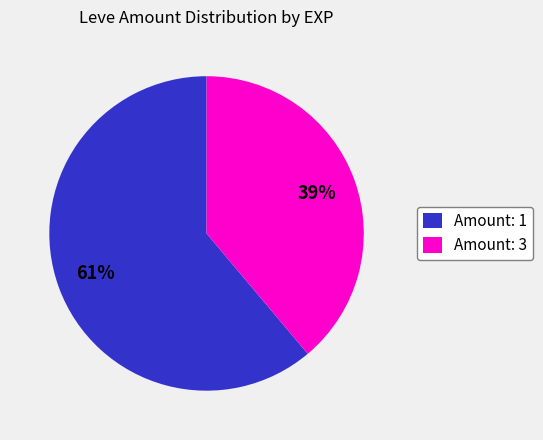

How many segments does this pie chart have?

2